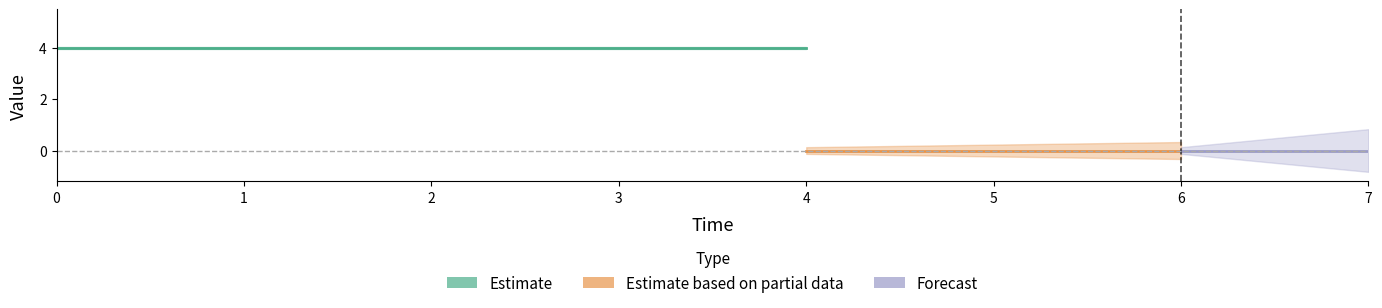

How many categories are shown in the chart?

15